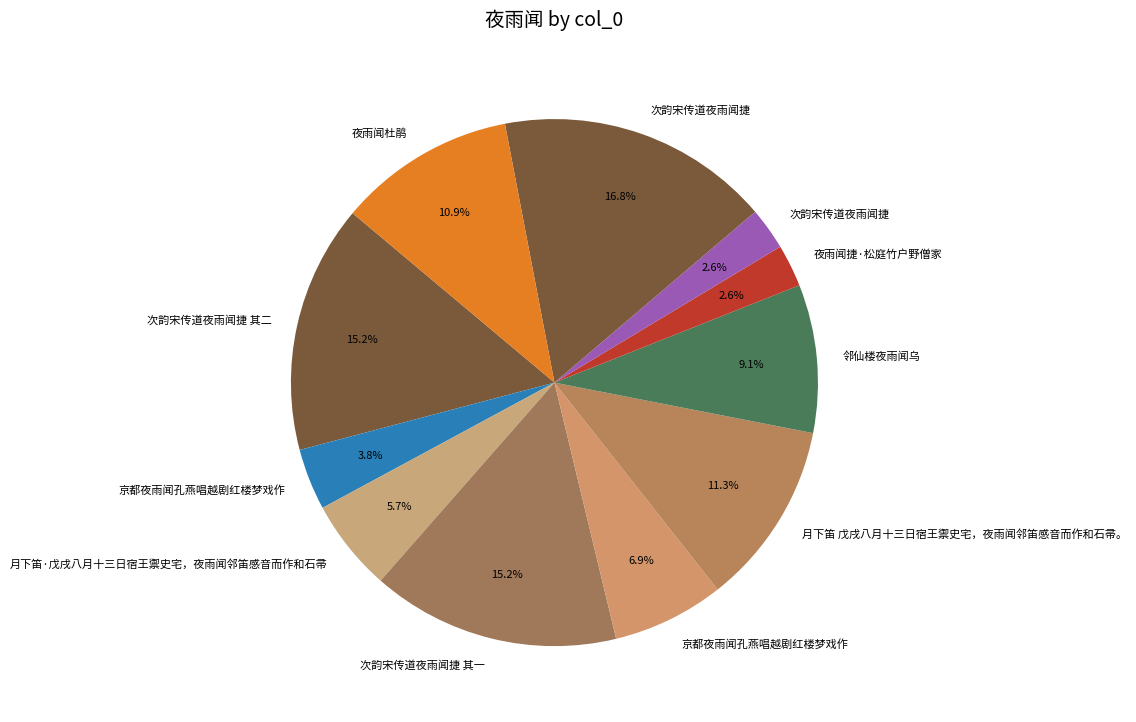

Count the number of slices in the pie.

11